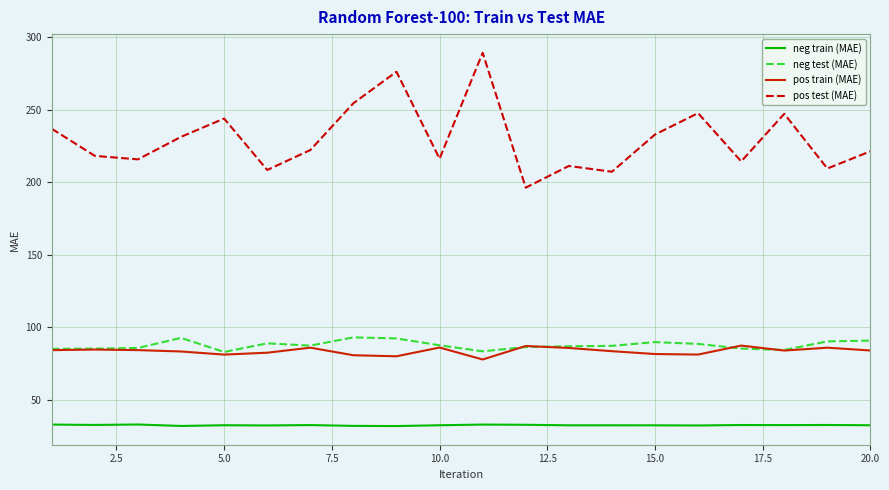

Does the chart have visible grid lines?

Yes